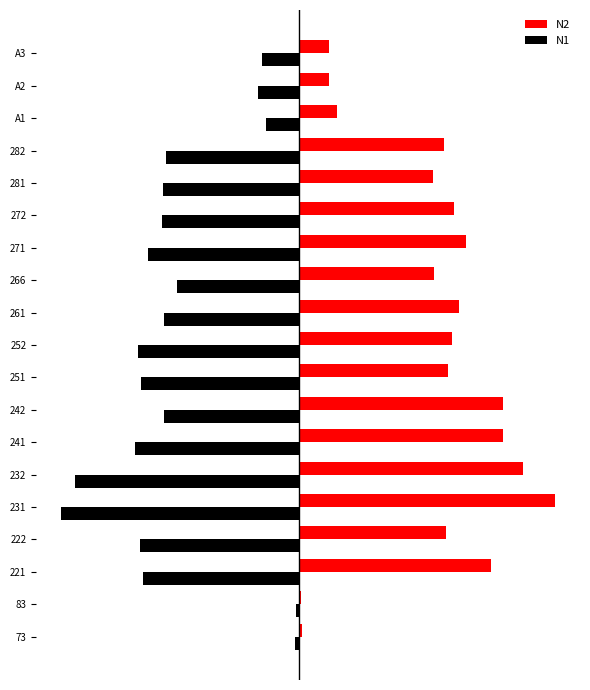

What are all the series names shown in the legend?

N2, N1